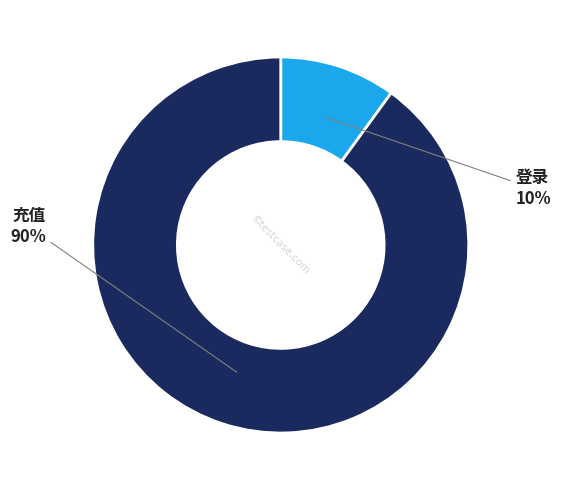

How many segments does this pie chart have?

2